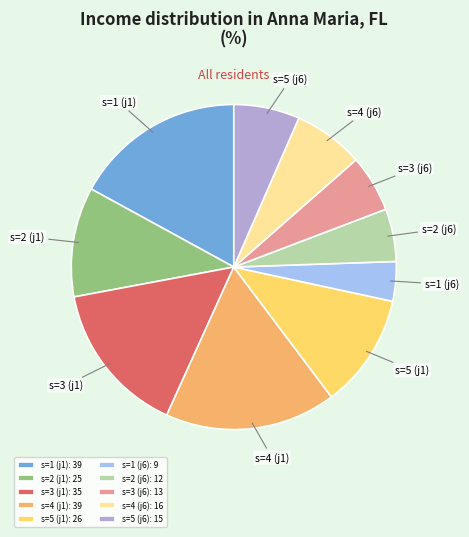

Is there any slice that represents more than half of the pie?

No